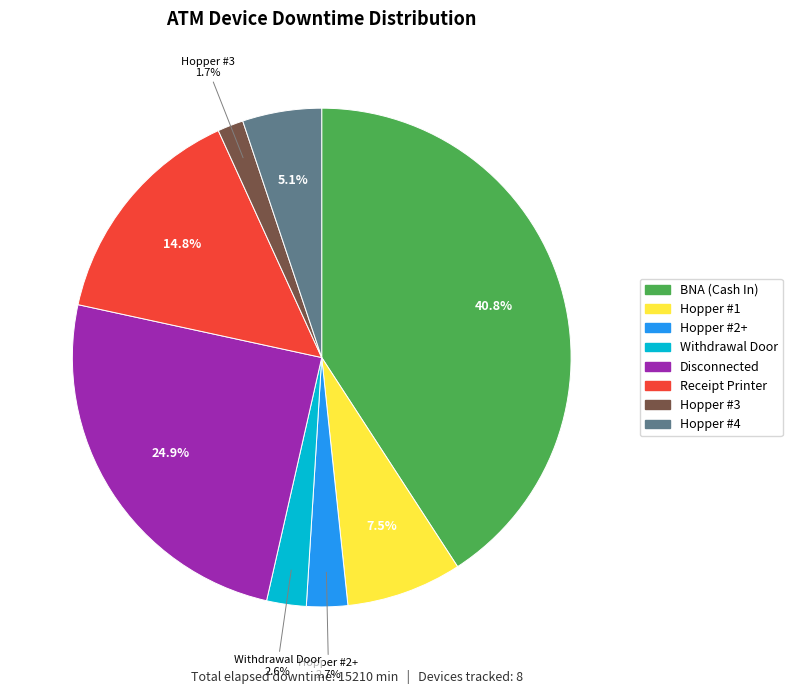

To the nearest percent, what is the difference between the largest and smallest slice percentages?

39%